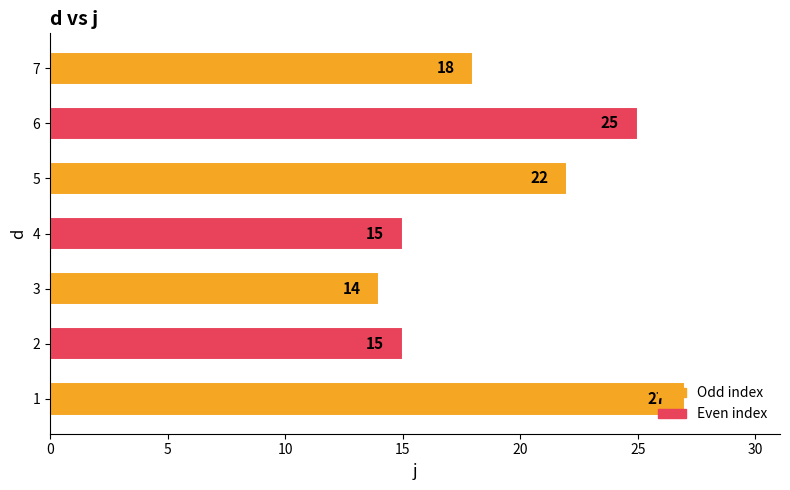

How many series are shown in this chart?

1